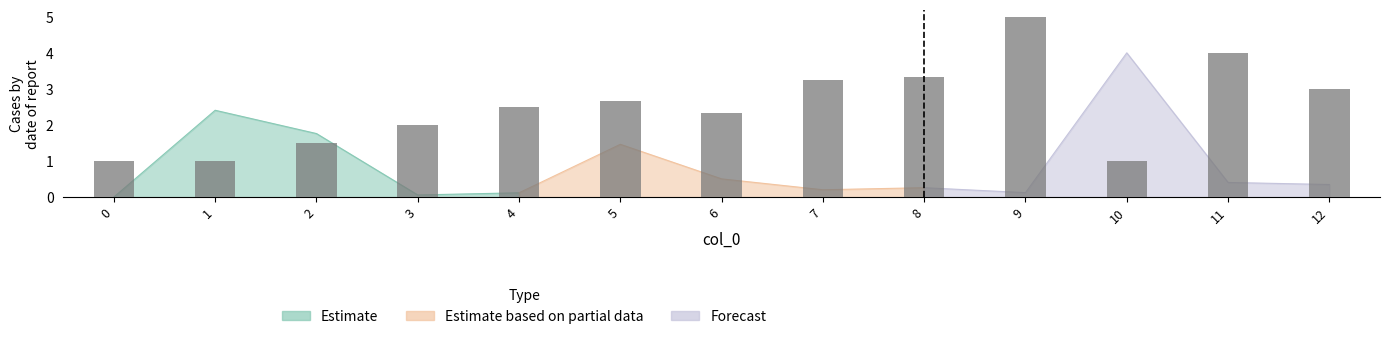

Are the bars horizontal?

No